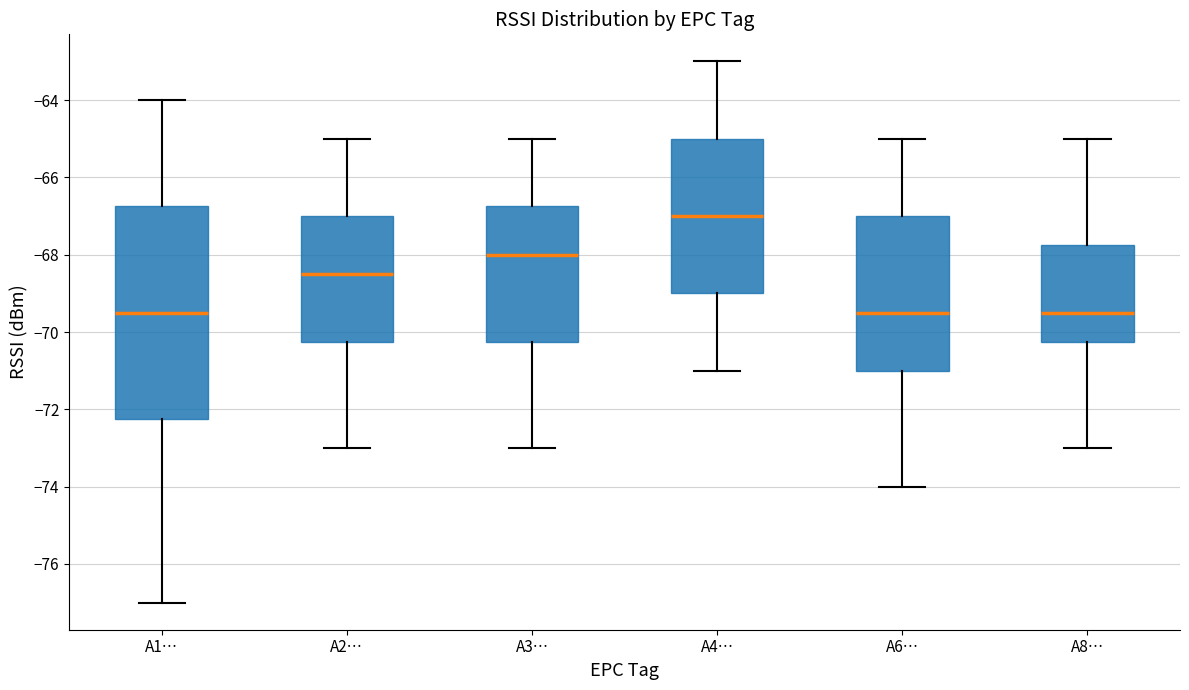

Reading left to right, read every box against the y-axis: the position of its median line, the range the box covers, and the ends of its whiskers. The values are not printed on the chart, so give them approximately, as read against the axis.

A1…: median -69.4, box -72.2 to -66.8, whiskers -77.0 to -64.0
A2…: median -68.4, box -70.2 to -67.0, whiskers -73.0 to -65.0
A3…: median -68.0, box -70.2 to -66.8, whiskers -73.0 to -65.0
A4…: median -67.0, box -69.0 to -65.0, whiskers -71.0 to -63.0
A6…: median -69.4, box -71.0 to -67.0, whiskers -74.0 to -65.0
A8…: median -69.4, box -70.2 to -67.8, whiskers -73.0 to -65.0